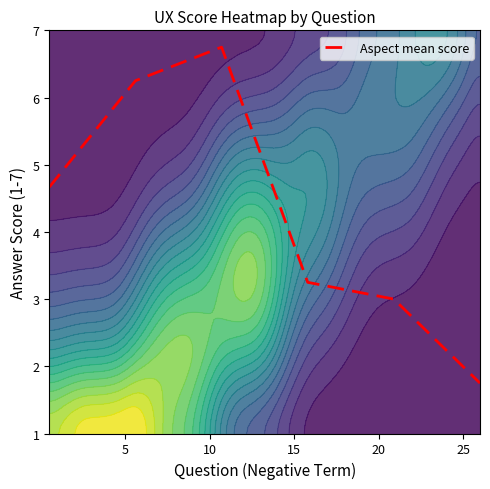

What is the minimum value for Aspect mean score?

1.8